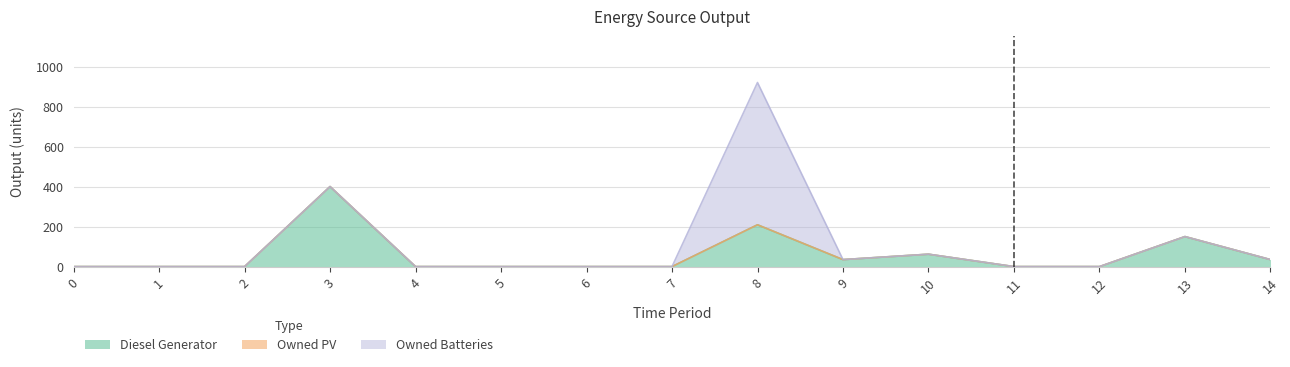

What is the value of the Diesel Generator point at the 10th from the left?

35